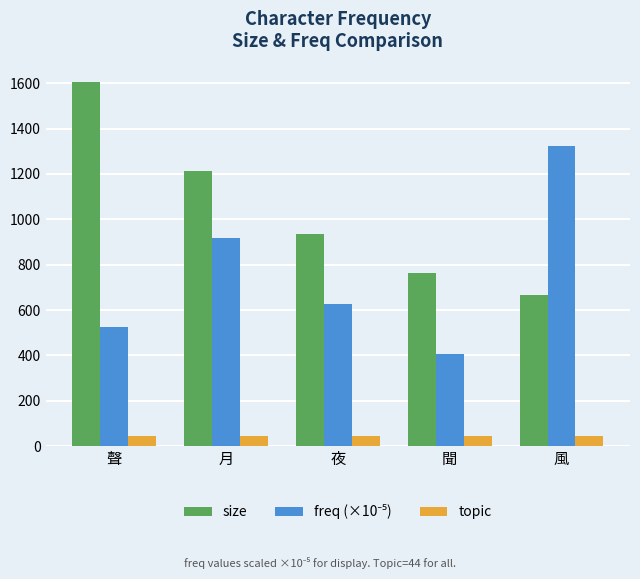

What is the sum of all topic values?

220.0